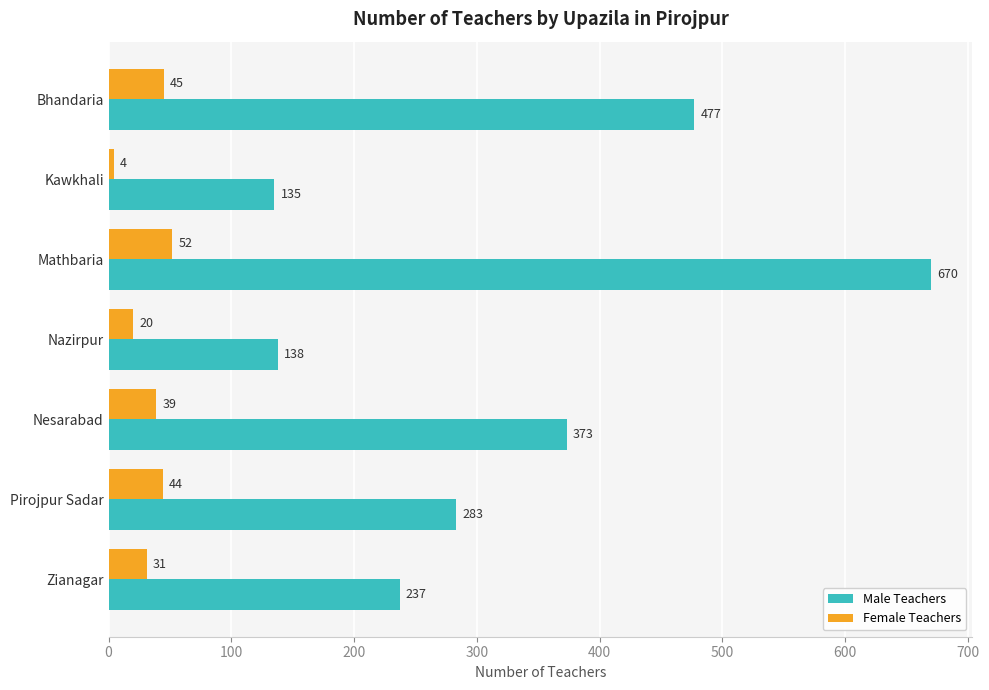

At how many categories does at least one series exceed 391?

2